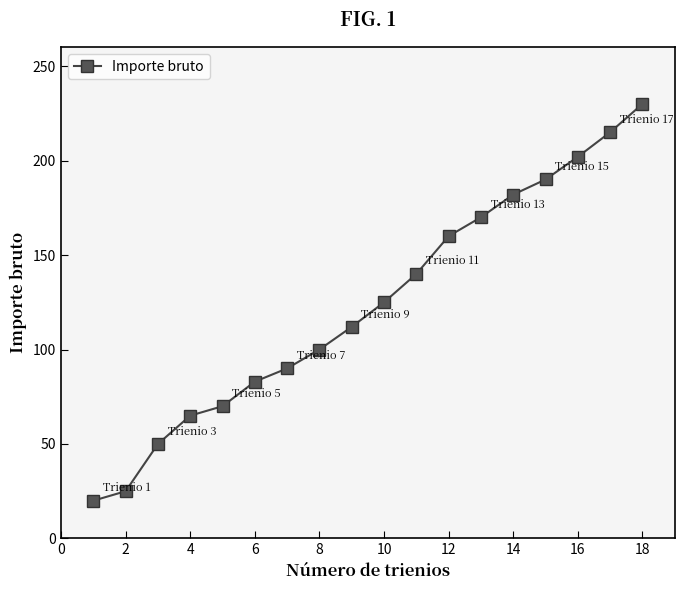

Is this an area chart (filled region under the line)?

No